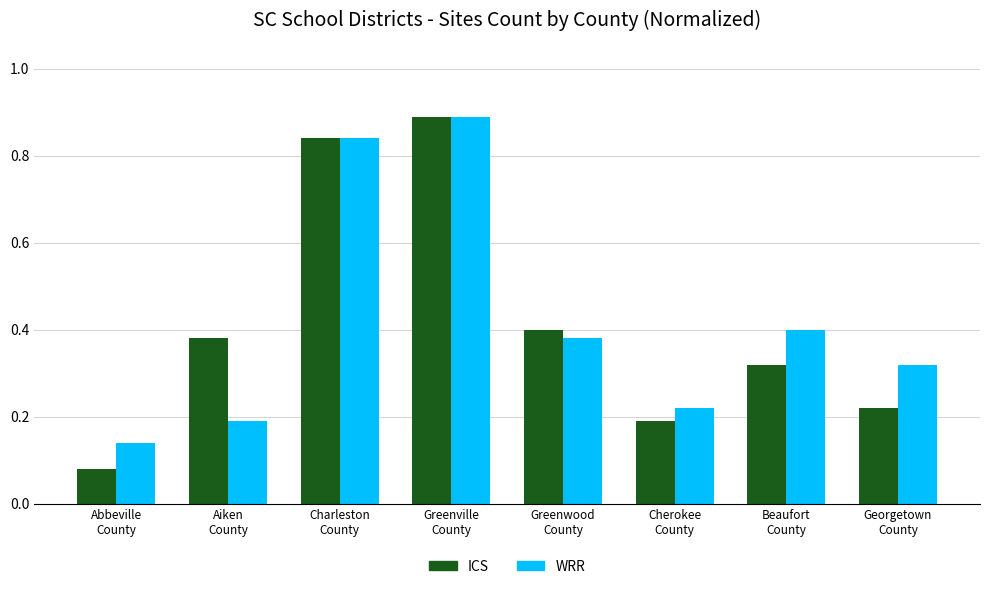

What is the label of the 4th bar from the right?

Greenwood
County